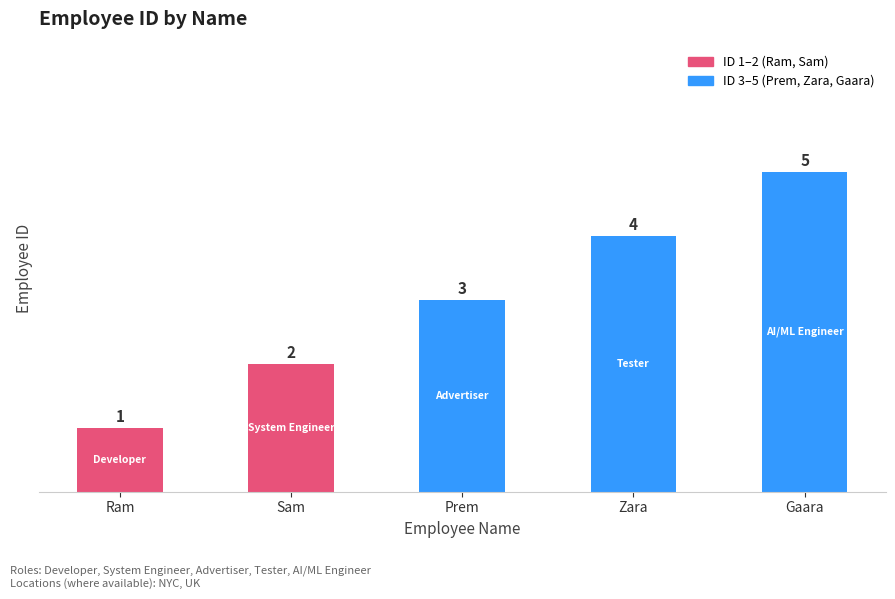

The value at Zara is 4. True or false?

True